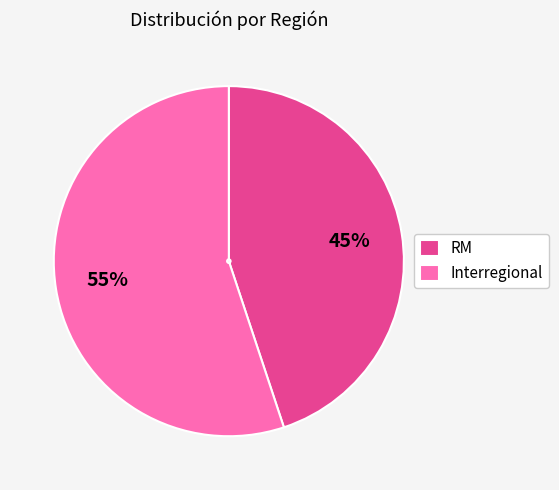

Which category has the smallest portion of the pie?

RM